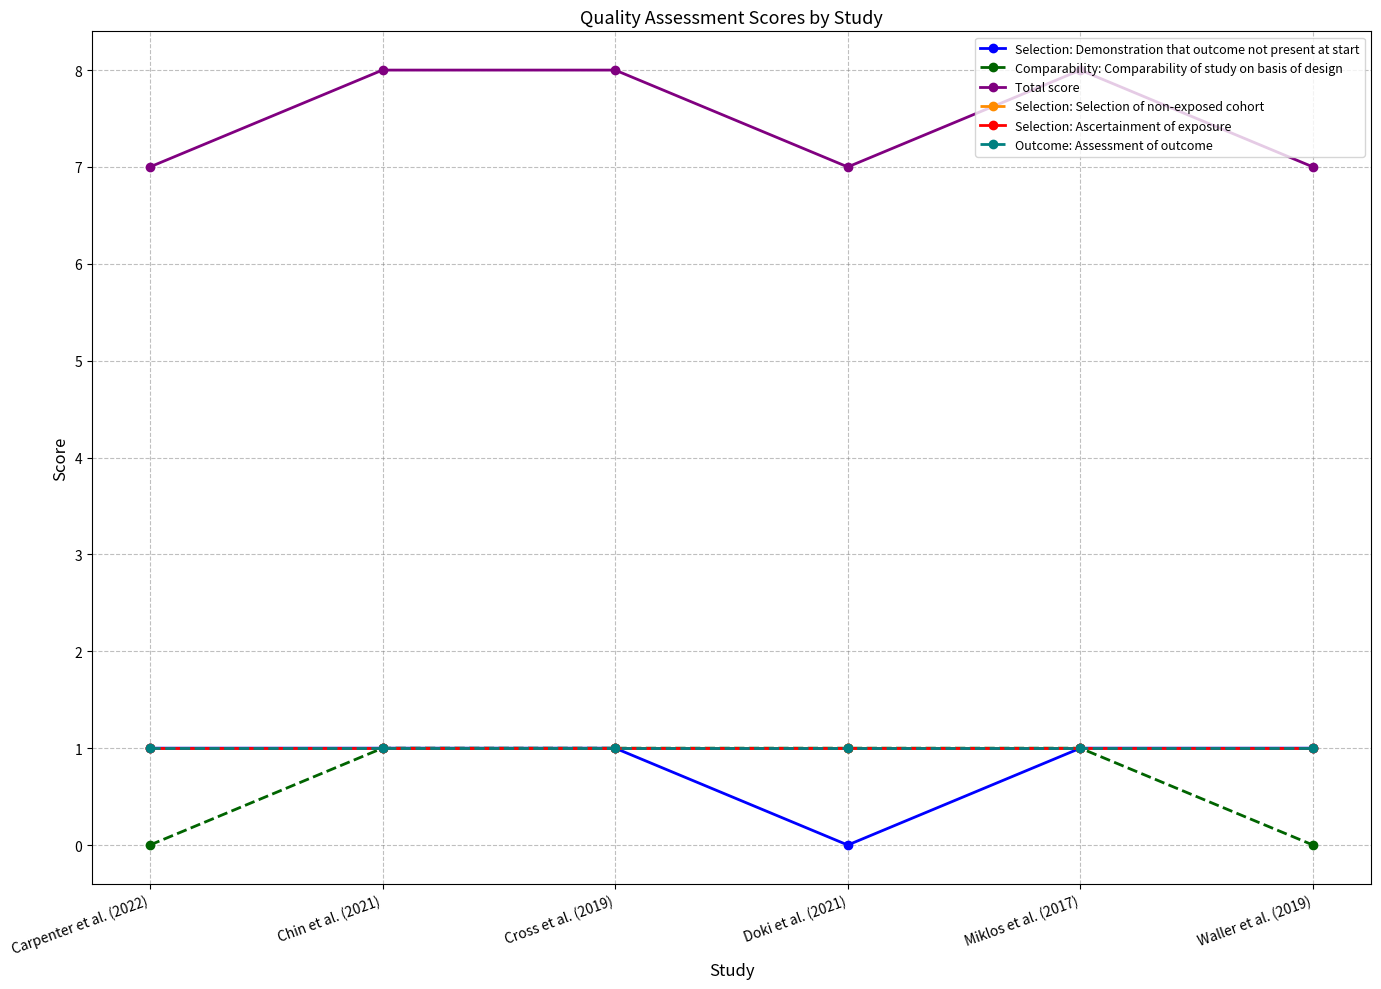

How many interior local valleys does the Total score series have?

1